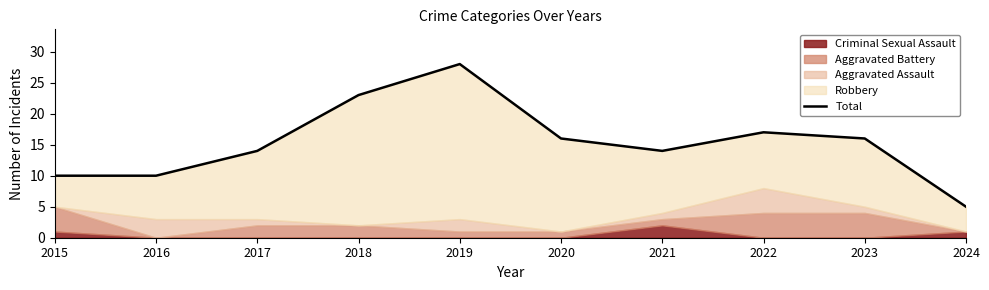

Which label corresponds to the largest value in the chart?

2019